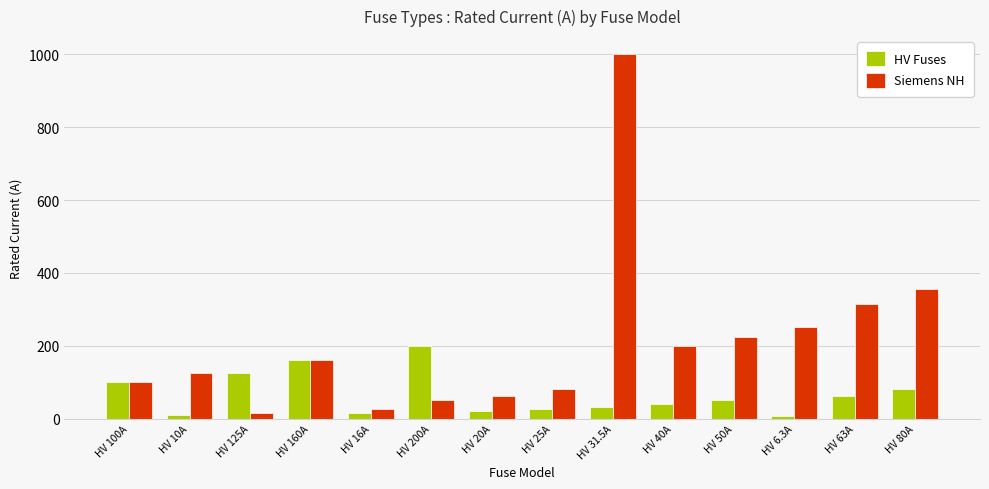

How many data points does each series have?

14